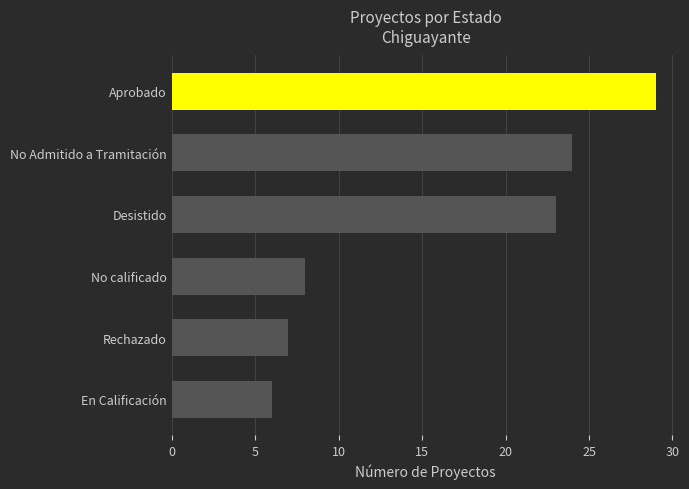

What is the sum of all values?

97